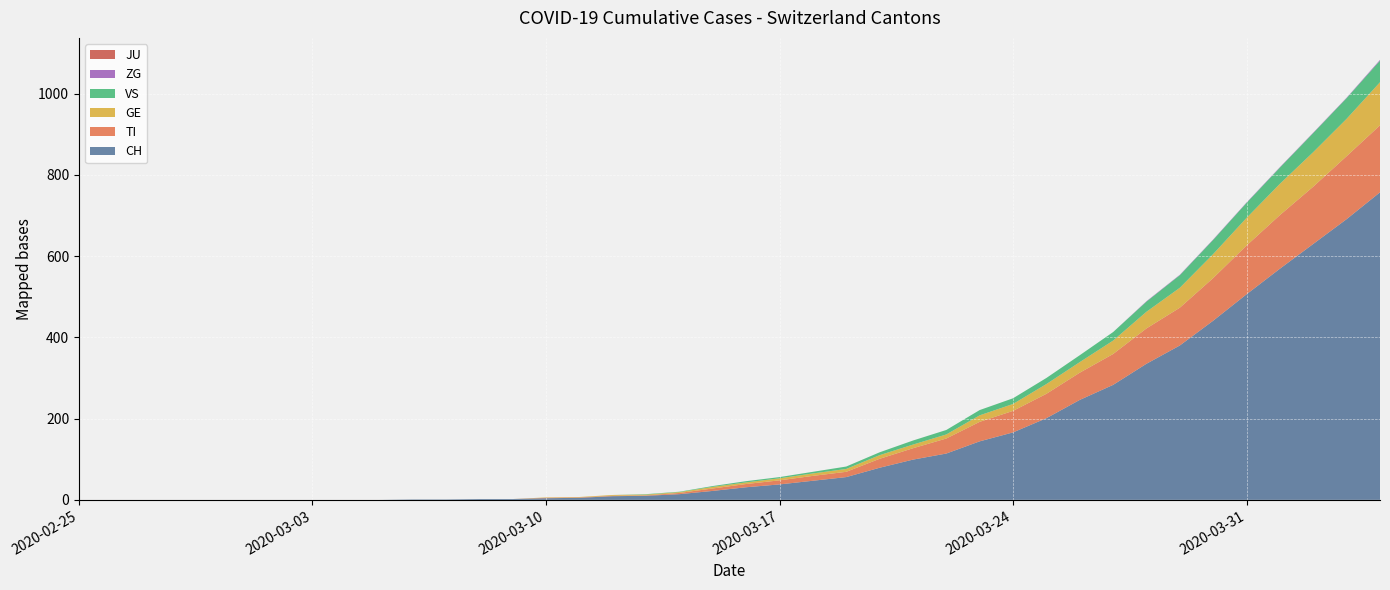

Reading right to left, what are all the values shown in this chart?

CH: 2020-04-04=757	2020-04-03=691	2020-04-02=630	2020-04-01=569	2020-03-31=506	2020-03-30=441	2020-03-29=380	2020-03-28=335	2020-03-27=283	2020-03-26=246	2020-03-25=201	2020-03-24=166	2020-03-23=144	2020-03-22=114	2020-03-21=99	2020-03-20=79	2020-03-19=56	2020-03-18=47	2020-03-17=38	2020-03-16=31	2020-03-15=22	2020-03-14=14	2020-03-13=10	2020-03-12=9	2020-03-11=5	2020-03-10=4	2020-03-09=2	2020-03-08=2	2020-03-07=1	2020-03-06=1	2020-03-05=0	2020-03-04=0	2020-03-03=0	2020-03-02=0	2020-03-01=0	2020-02-29=0	2020-02-28=0	2020-02-27=0	2020-02-26=0	2020-02-25=0
TI: 2020-04-04=165	2020-04-03=155	2020-04-02=141	2020-04-01=132	2020-03-31=120	2020-03-30=105	2020-03-29=93	2020-03-28=87	2020-03-27=76	2020-03-26=67	2020-03-25=60	2020-03-24=53	2020-03-23=48	2020-03-22=37	2020-03-21=28	2020-03-20=22	2020-03-19=13	2020-03-18=12	2020-03-17=10	2020-03-16=8	2020-03-15=6	2020-03-14=3	2020-03-13=1	2020-03-12=1	2020-03-11=1	2020-03-10=1	2020-03-09=0	2020-03-08=0	2020-03-07=0	2020-03-06=0	2020-03-05=0	2020-03-04=0	2020-03-03=0	2020-03-02=0	2020-03-01=0	2020-02-29=0	2020-02-28=0	2020-02-27=0	2020-02-26=0	2020-02-25=0
GE: 2020-04-04=106	2020-04-03=92	2020-04-02=85	2020-04-01=77	2020-03-31=68	2020-03-30=59	2020-03-29=49	2020-03-28=41	2020-03-27=33	2020-03-26=26	2020-03-25=24	2020-03-24=17	2020-03-23=16	2020-03-22=10	2020-03-21=9	2020-03-20=9	2020-03-19=7	2020-03-18=6	2020-03-17=5	2020-03-16=4	2020-03-15=4	2020-03-14=2	2020-03-13=2	2020-03-12=2	2020-03-11=1	2020-03-10=1	2020-03-09=0	2020-03-08=0	2020-03-07=0	2020-03-06=0	2020-03-05=0	2020-03-04=0	2020-03-03=0	2020-03-02=0	2020-03-01=0	2020-02-29=0	2020-02-28=0	2020-02-27=0	2020-02-26=0	2020-02-25=0
JU: 2020-04-04=0	2020-04-03=0	2020-04-02=0	2020-04-01=0	2020-03-31=0	2020-03-30=0	2020-03-29=0	2020-03-28=0	2020-03-27=0	2020-03-26=0	2020-03-25=0	2020-03-24=0	2020-03-23=0	2020-03-22=0	2020-03-21=0	2020-03-20=0	2020-03-19=0	2020-03-18=0	2020-03-17=0	2020-03-16=0	2020-03-15=0	2020-03-14=0	2020-03-13=0	2020-03-12=0	2020-03-11=0	2020-03-10=0	2020-03-09=0	2020-03-08=0	2020-03-07=0	2020-03-06=0	2020-03-05=0	2020-03-04=0	2020-03-03=0	2020-03-02=0	2020-03-01=0	2020-02-29=0	2020-02-28=0	2020-02-27=0	2020-02-26=0	2020-02-25=0
VS: 2020-04-04=53	2020-04-03=51	2020-04-02=47	2020-04-01=40	2020-03-31=37	2020-03-30=35	2020-03-29=31	2020-03-28=25	2020-03-27=21	2020-03-26=17	2020-03-25=15	2020-03-24=14	2020-03-23=13	2020-03-22=11	2020-03-21=10	2020-03-20=7	2020-03-19=6	2020-03-18=4	2020-03-17=3	2020-03-16=3	2020-03-15=2	2020-03-14=1	2020-03-13=1	2020-03-12=0	2020-03-11=0	2020-03-10=0	2020-03-09=0	2020-03-08=0	2020-03-07=0	2020-03-06=0	2020-03-05=0	2020-03-04=0	2020-03-03=0	2020-03-02=0	2020-03-01=0	2020-02-29=0	2020-02-28=0	2020-02-27=0	2020-02-26=0	2020-02-25=0
ZG: 2020-04-04=2	2020-04-03=1	2020-04-02=1	2020-04-01=1	2020-03-31=1	2020-03-30=1	2020-03-29=1	2020-03-28=1	2020-03-27=0	2020-03-26=0	2020-03-25=0	2020-03-24=0	2020-03-23=0	2020-03-22=0	2020-03-21=0	2020-03-20=0	2020-03-19=0	2020-03-18=0	2020-03-17=0	2020-03-16=0	2020-03-15=0	2020-03-14=0	2020-03-13=0	2020-03-12=0	2020-03-11=0	2020-03-10=0	2020-03-09=0	2020-03-08=0	2020-03-07=0	2020-03-06=0	2020-03-05=0	2020-03-04=0	2020-03-03=0	2020-03-02=0	2020-03-01=0	2020-02-29=0	2020-02-28=0	2020-02-27=0	2020-02-26=0	2020-02-25=0